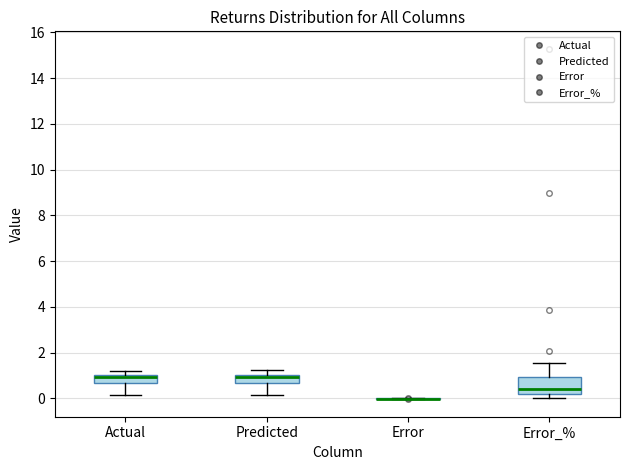

Where is the upper edge of the box for Actual on the y-axis? The values are not printed on the chart, so give them approximately, as read against the axis.

1.0